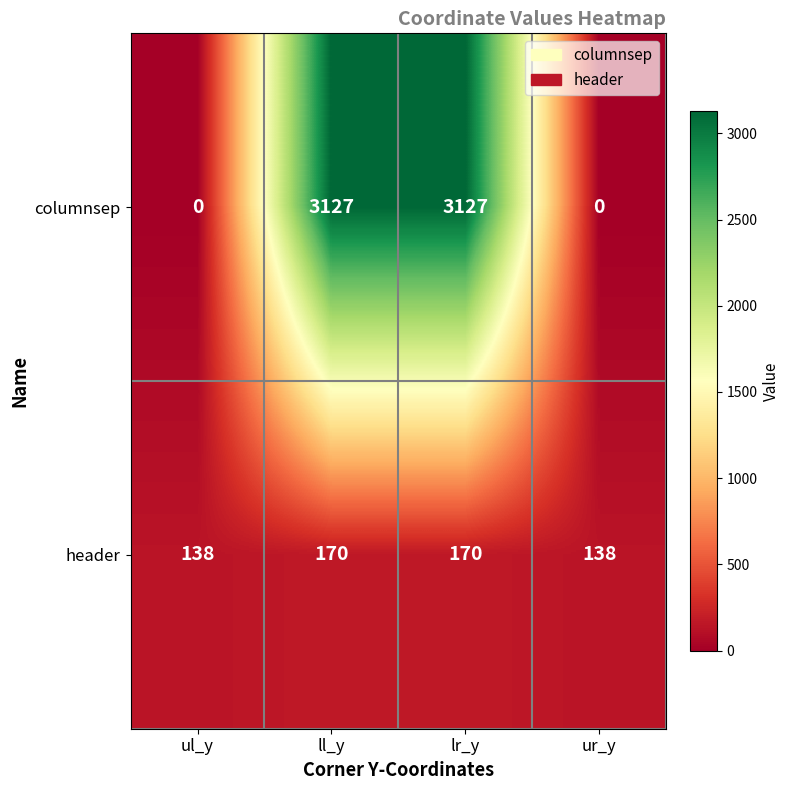

Is it true that columnsep equals 1811 at ur_y?

False